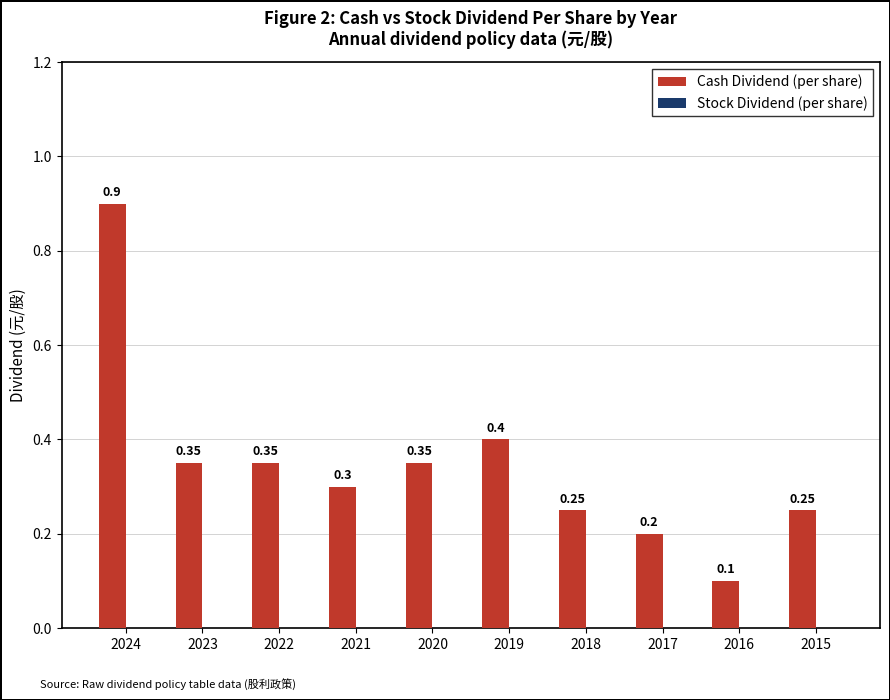

Are the bars horizontal?

No